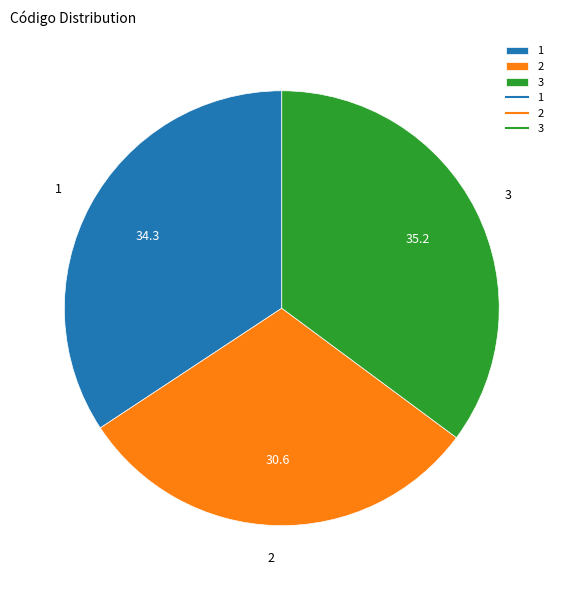

Is there a majority slice in this chart?

No